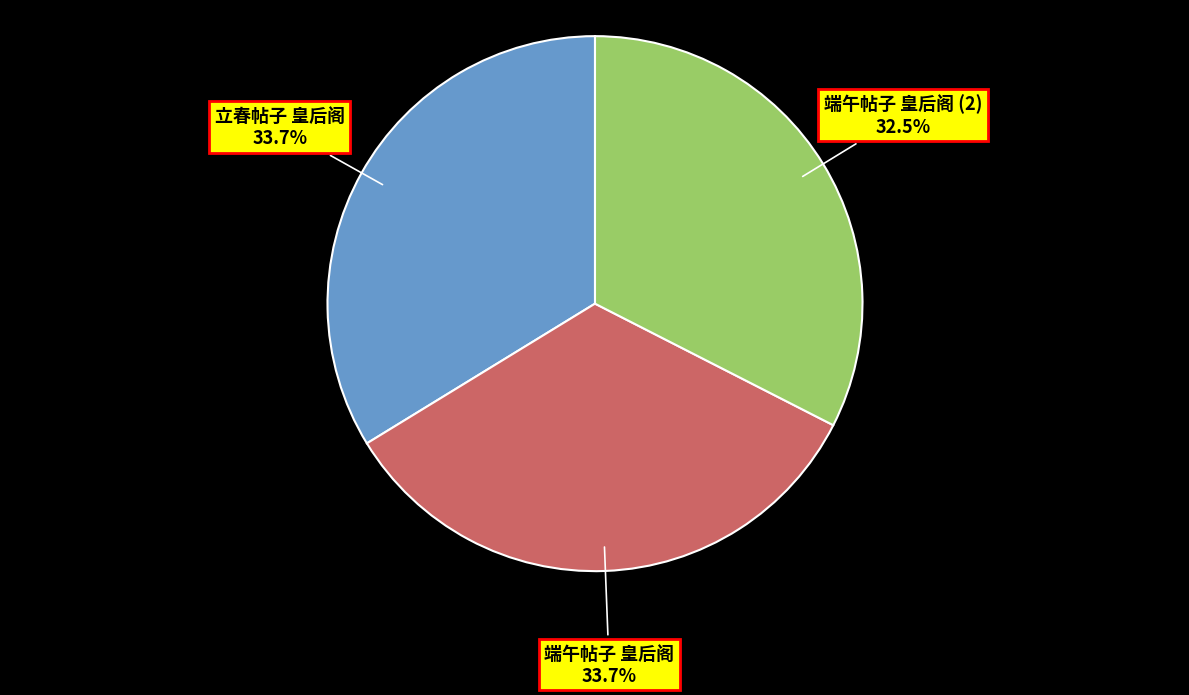

Does 立春帖子 皇后阁 account for over 50% of the chart?

No